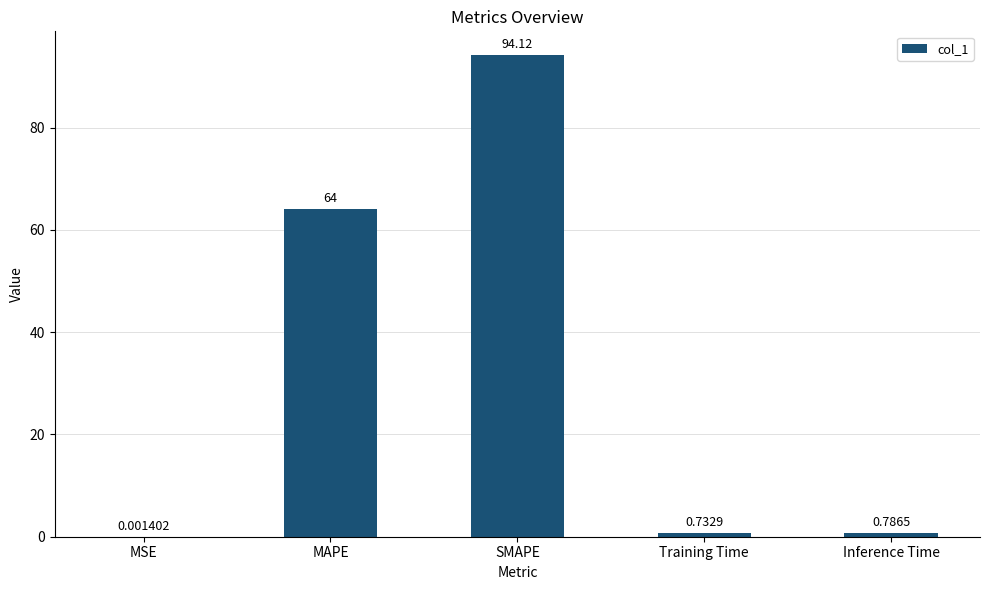

Between MAPE and Training Time, which is larger?

MAPE